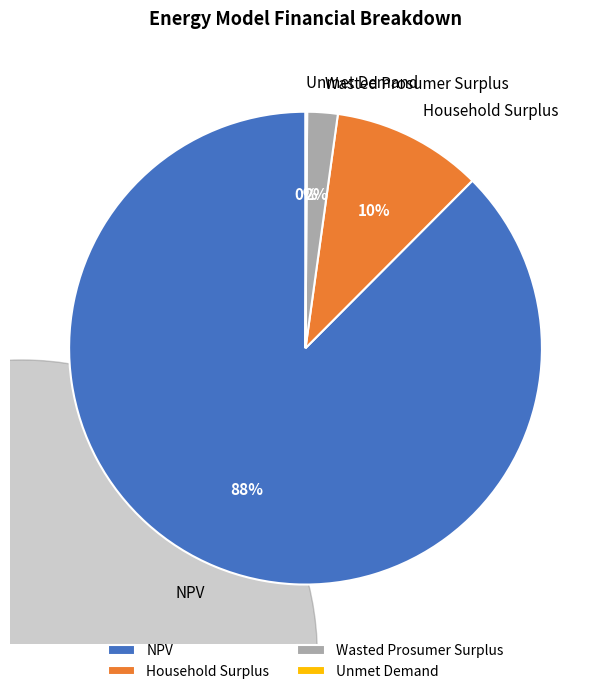

How many slices are in this pie chart?

4